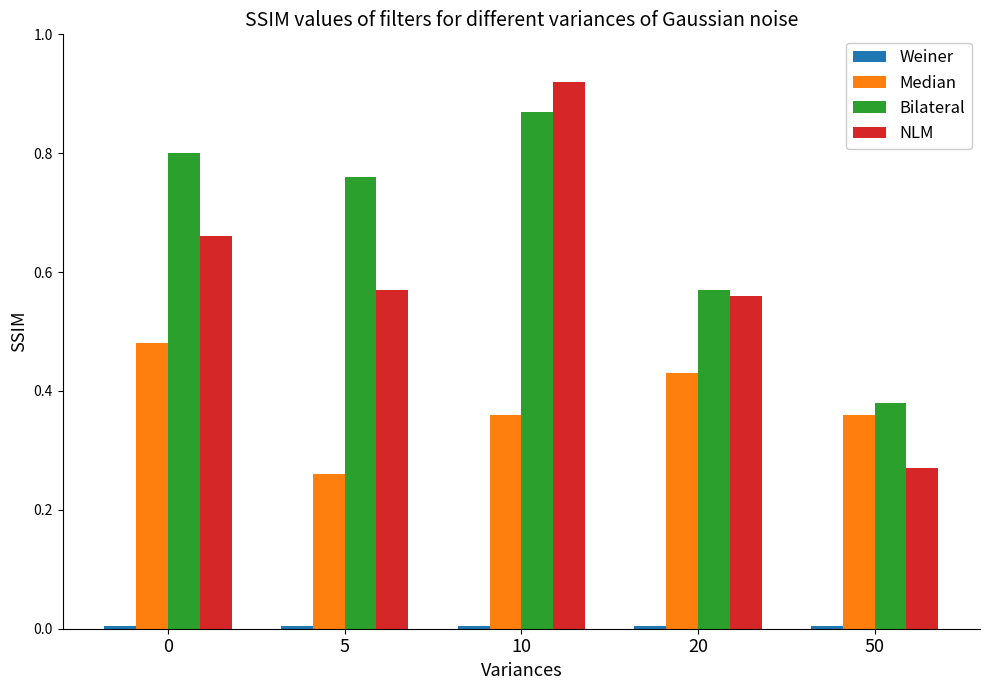

Which series has the widest spread of values?

NLM